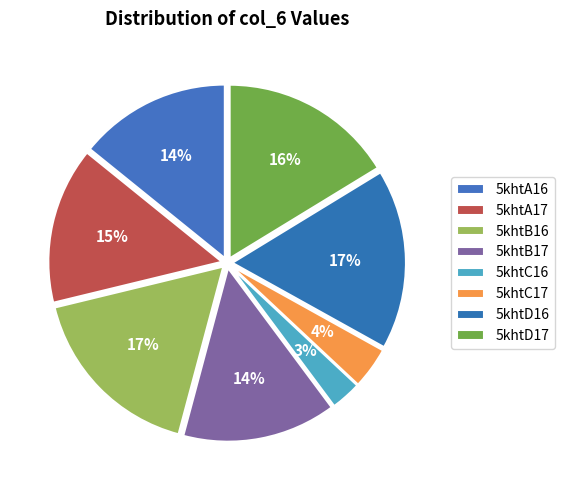

Count the number of slices in the pie.

8